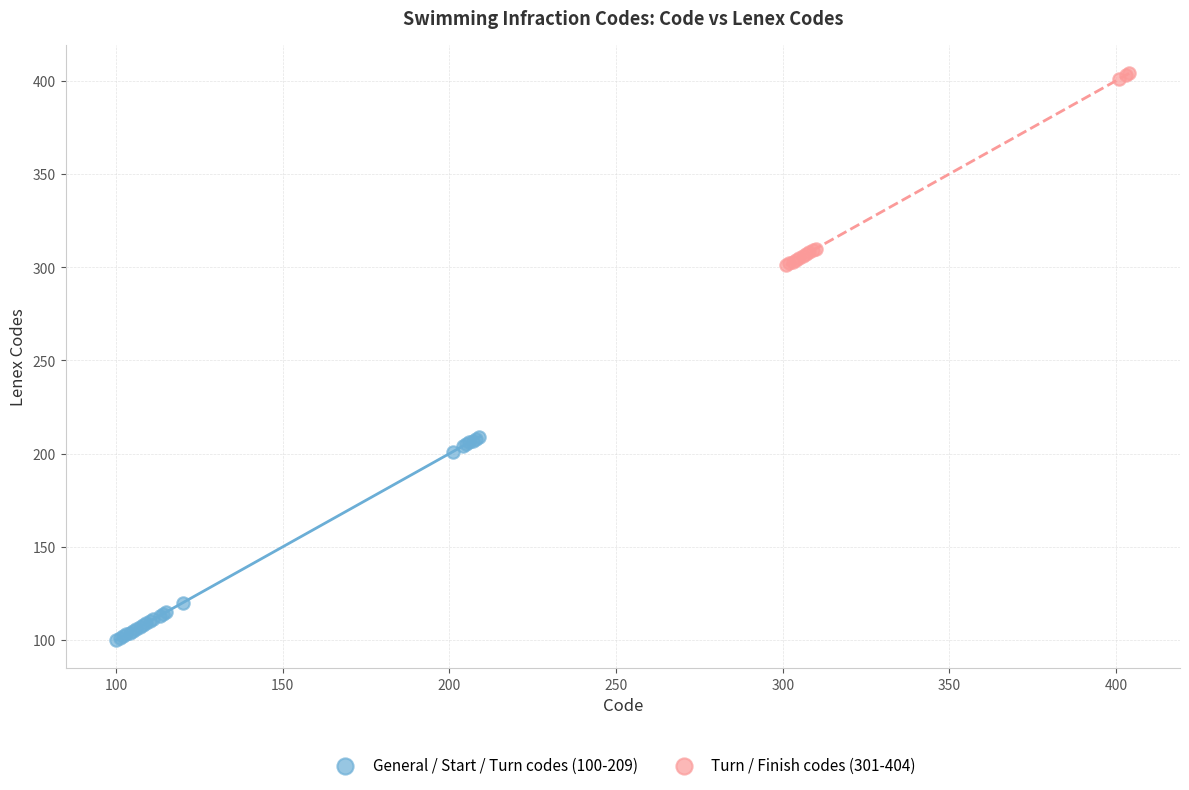

What are all the series names shown in the legend?

General / Start / Turn codes (100-209), Turn / Finish codes (301-404)